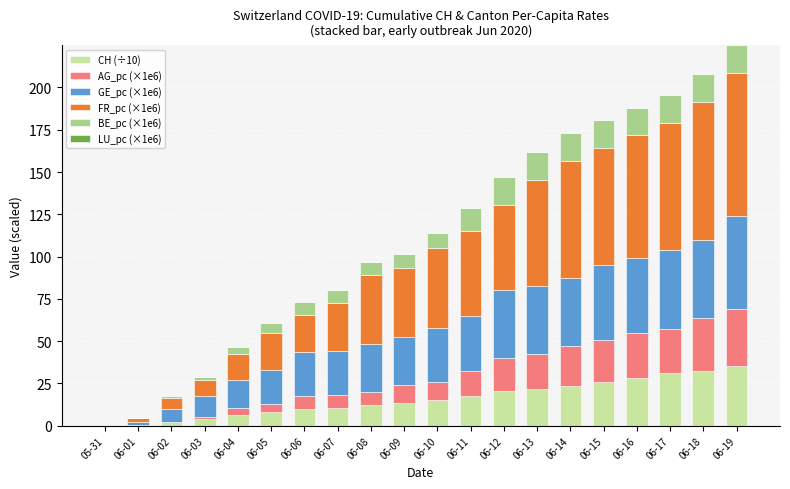

What is the total value across all series at 06-11?

128.6